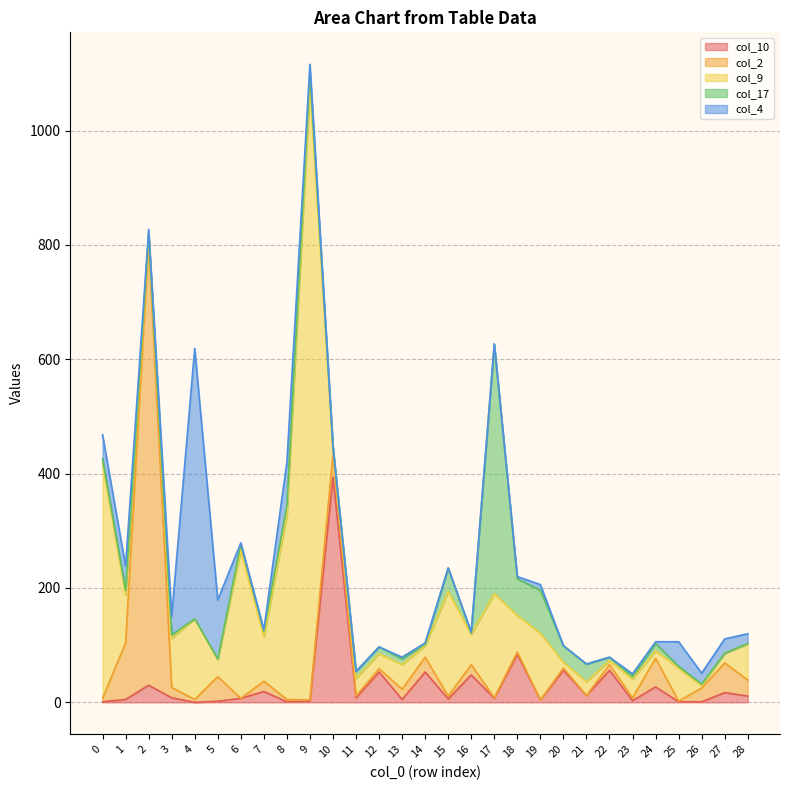

Rank the series at 5 from highest to lowest value.

col_4, col_2, col_9, col_10, col_17